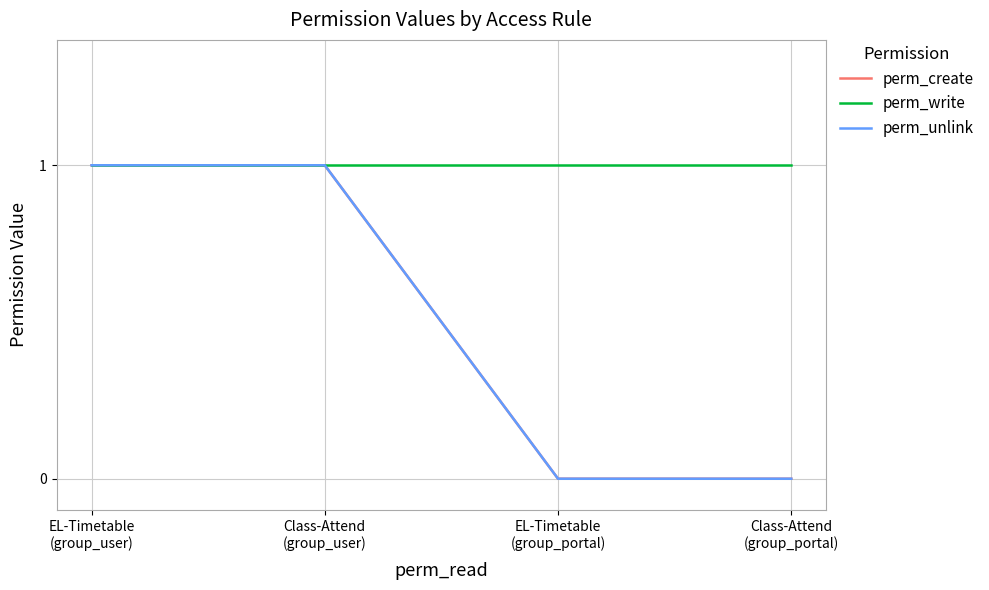

What is the difference between the maximum and second lowest values in the perm_create series?

1